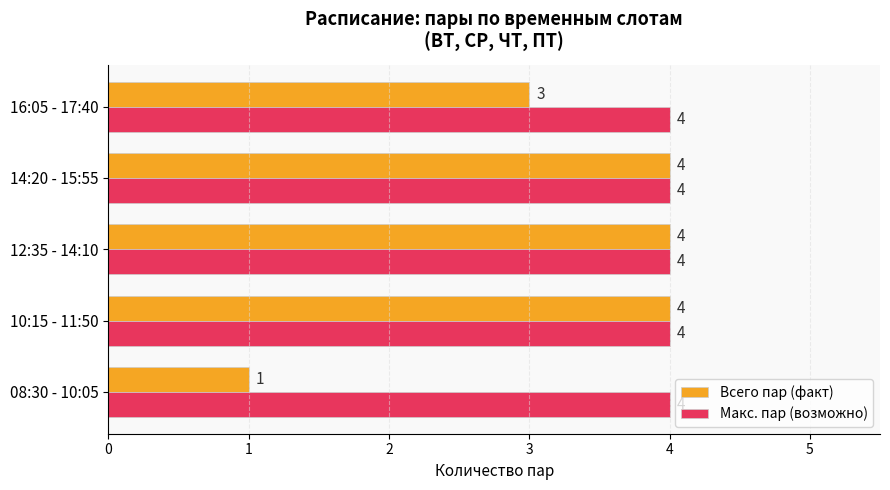

What is the total value across all series at 16:05 - 17:40?

7